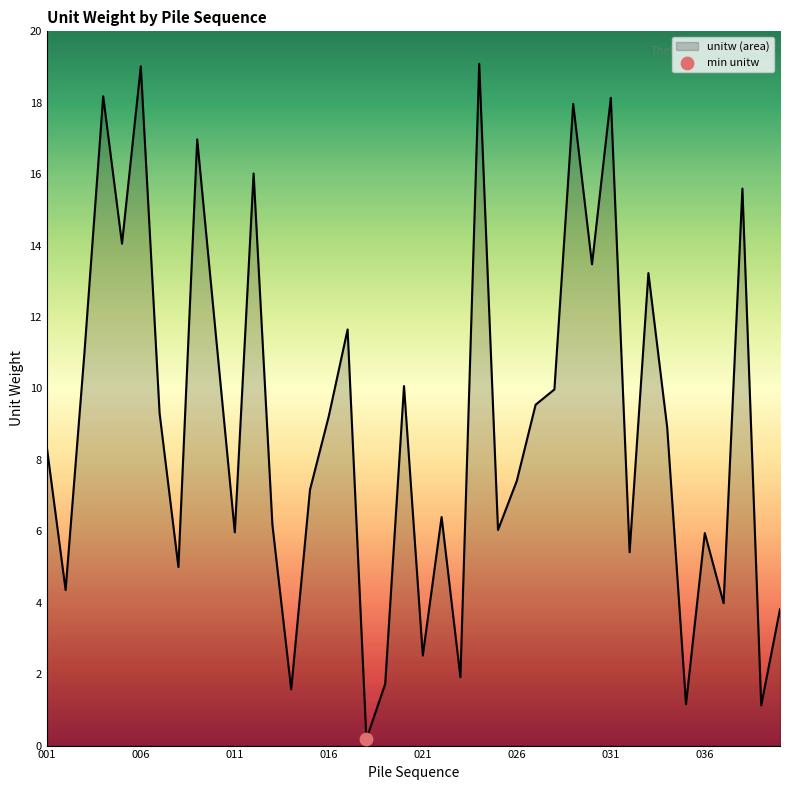

What is the greatest value displayed?

19.1